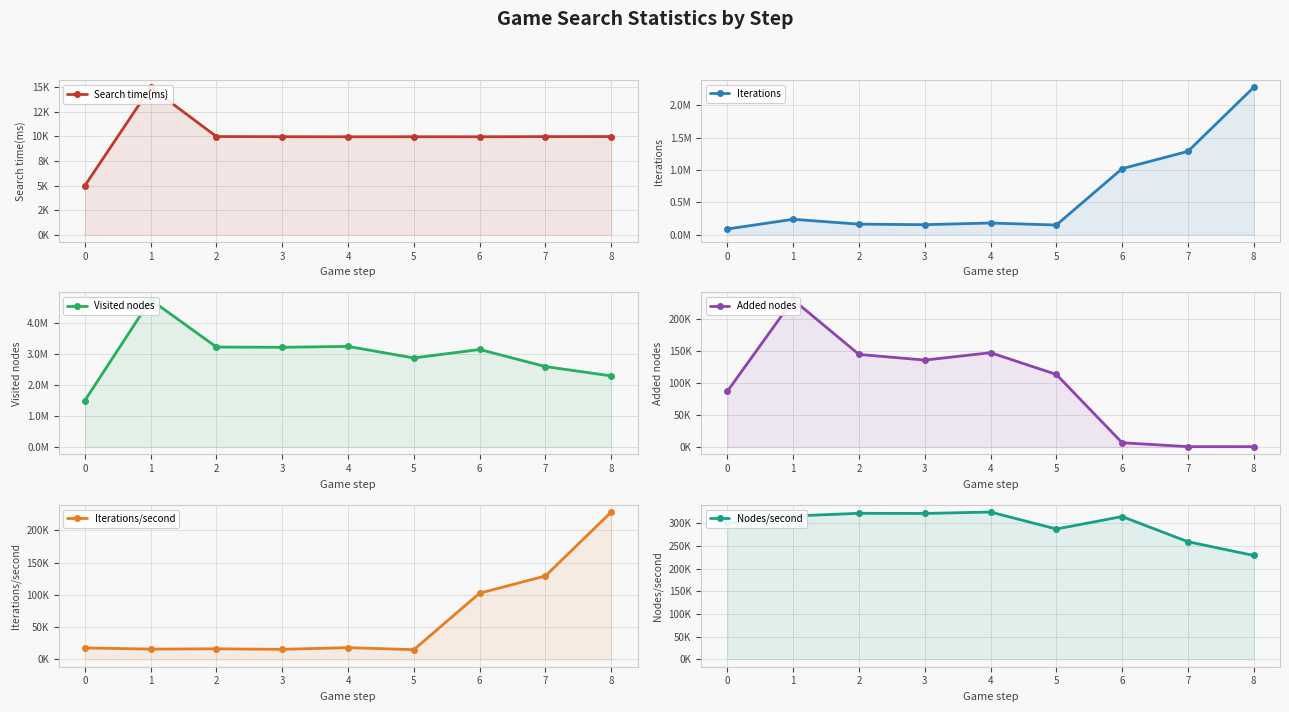

What is the minimum value for Added nodes?

499.0